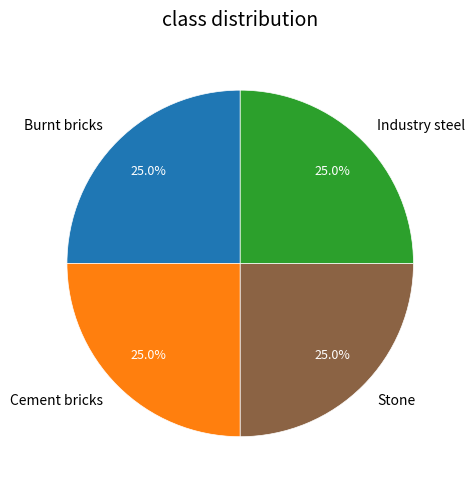

What is the total percentage of Burnt bricks and Cement bricks?

50.0%